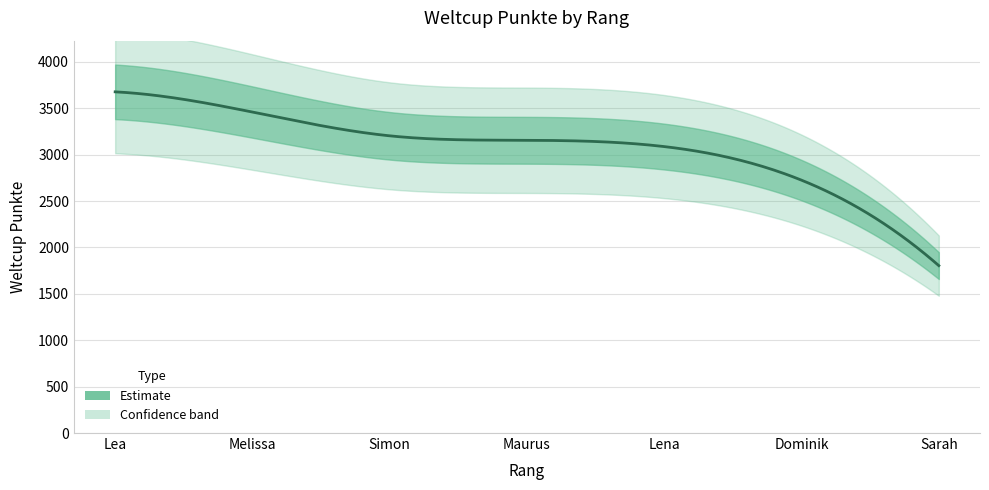

At which label does the data first exceed 3155?

Lea